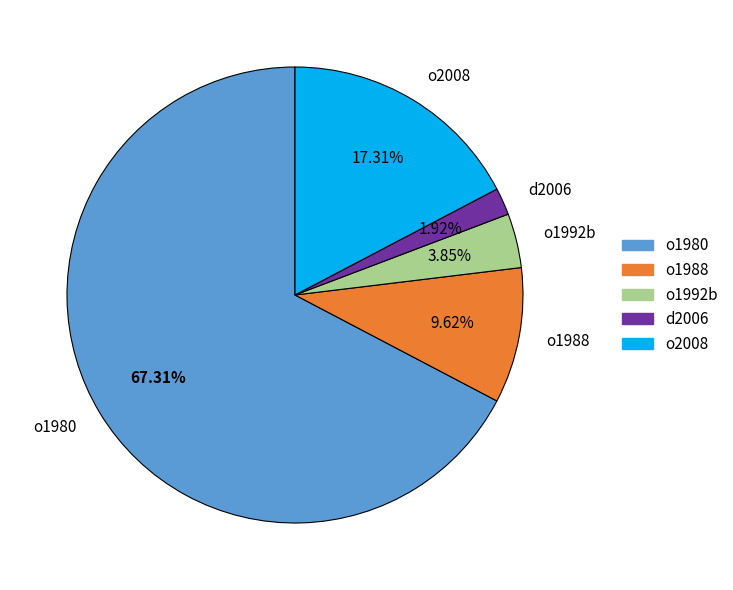

What percentage is the o1980 slice, to the nearest percent?

67%